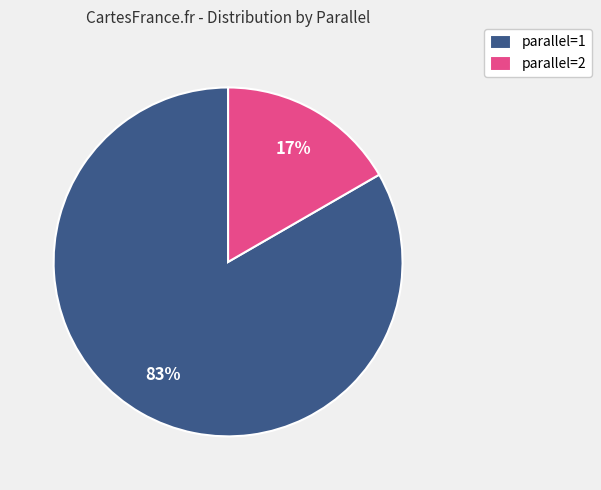

Which category accounts for the majority?

parallel=1